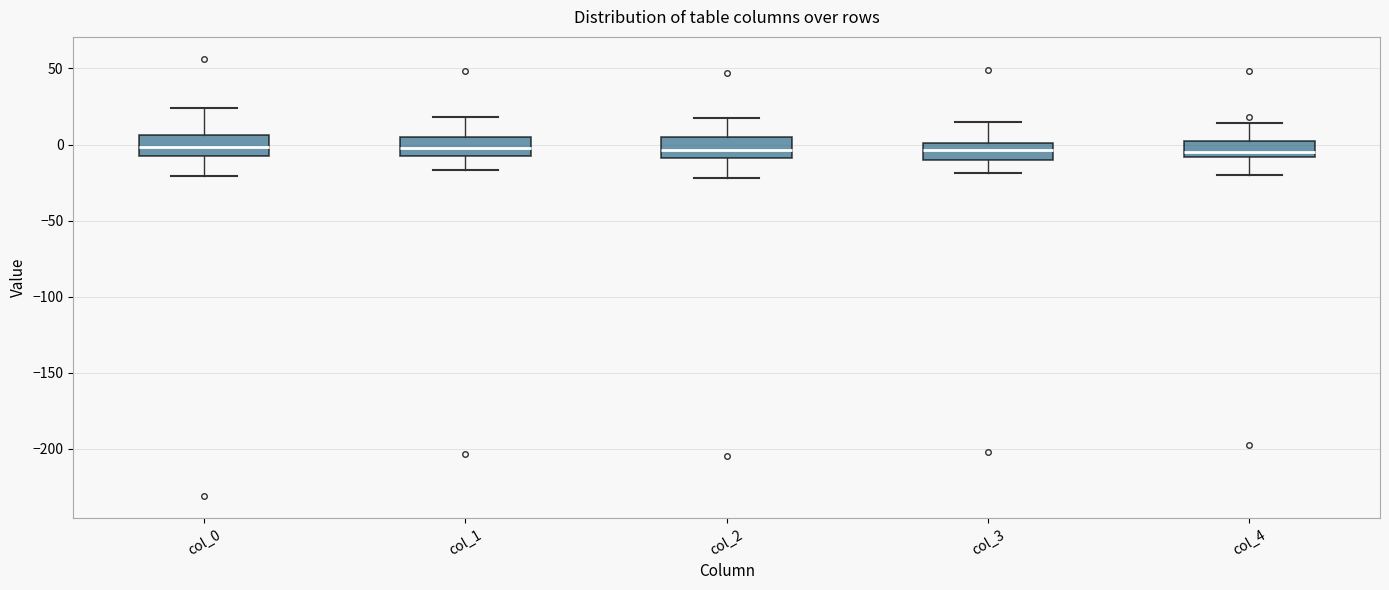

Reading left to right, transcribe this box plot: for each box, give where its median line is, the range the box spans, and where its two whiskers end, as read against the y-axis. The values are not printed on the chart, so give them approximately, as read against the axis.

col_0: median 0, box -10 to 5, whiskers -20 to 25
col_1: median 0, box -10 to 5, whiskers -15 to 20
col_2: median -5, box -10 to 5, whiskers -20 to 15
col_3: median -5, box -10 to 0, whiskers -20 to 15
col_4: median -5, box -10 to 0, whiskers -20 to 15